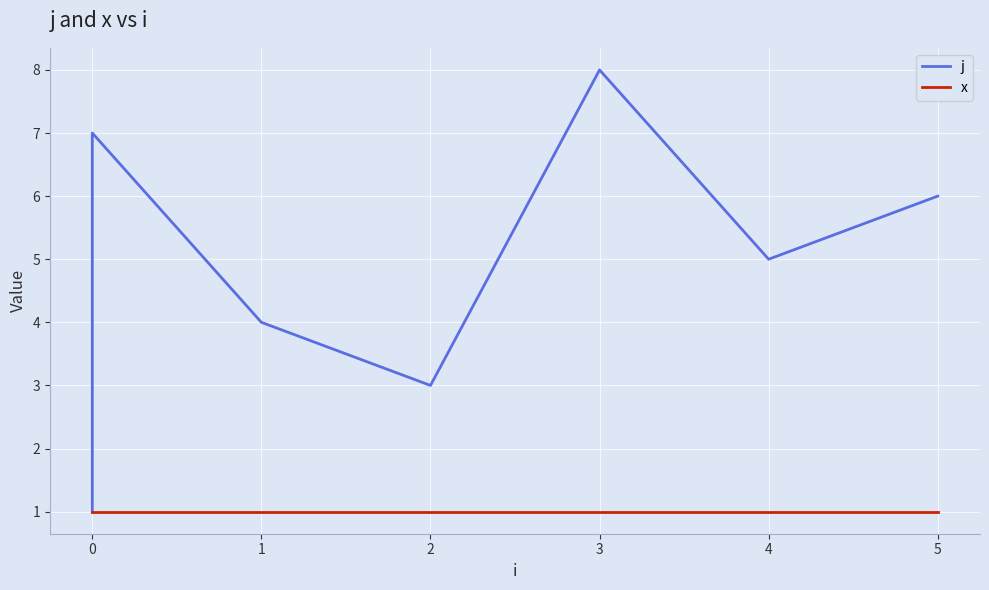

Between 0 and 4, which series saw the biggest shift?

j